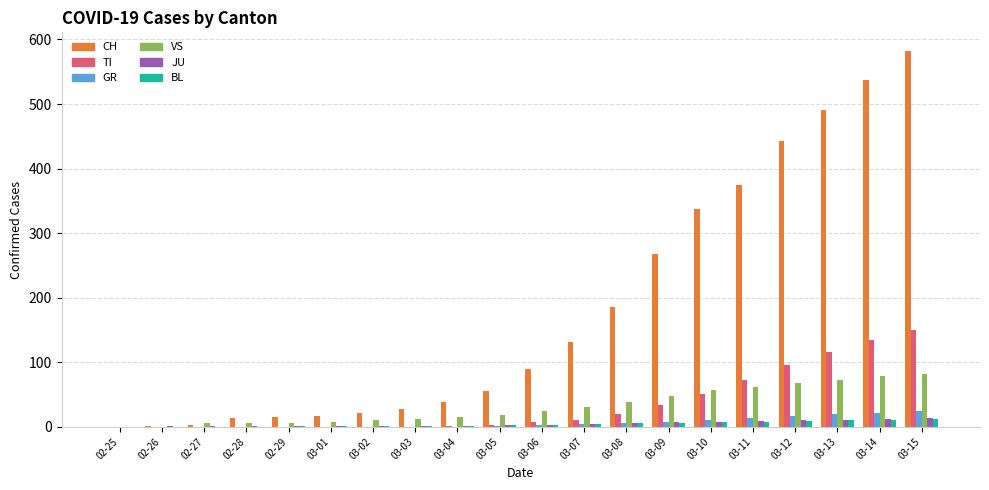

Which series has the widest spread of values?

CH